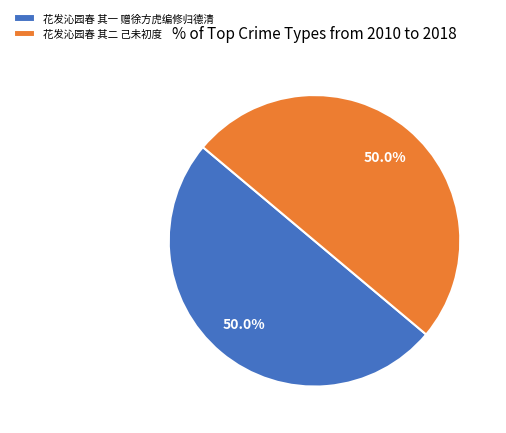

Combined, do 花发沁园春 其二 己未初度 and 花发沁园春 其一 赠徐方虎编修归德清 account for over 50%?

Yes